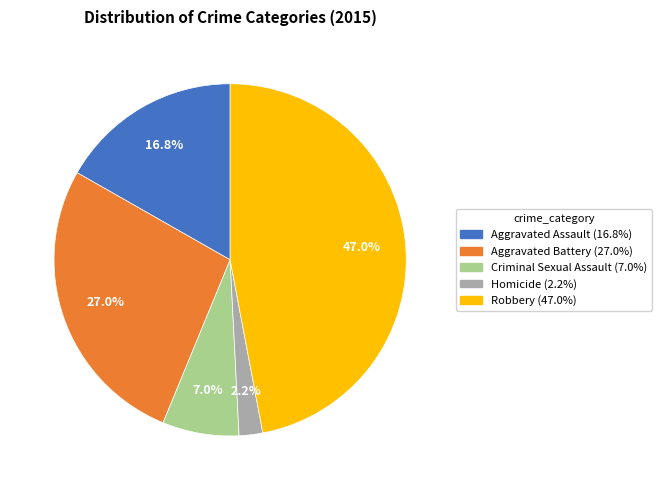

Which category has the biggest portion of the pie?

Robbery